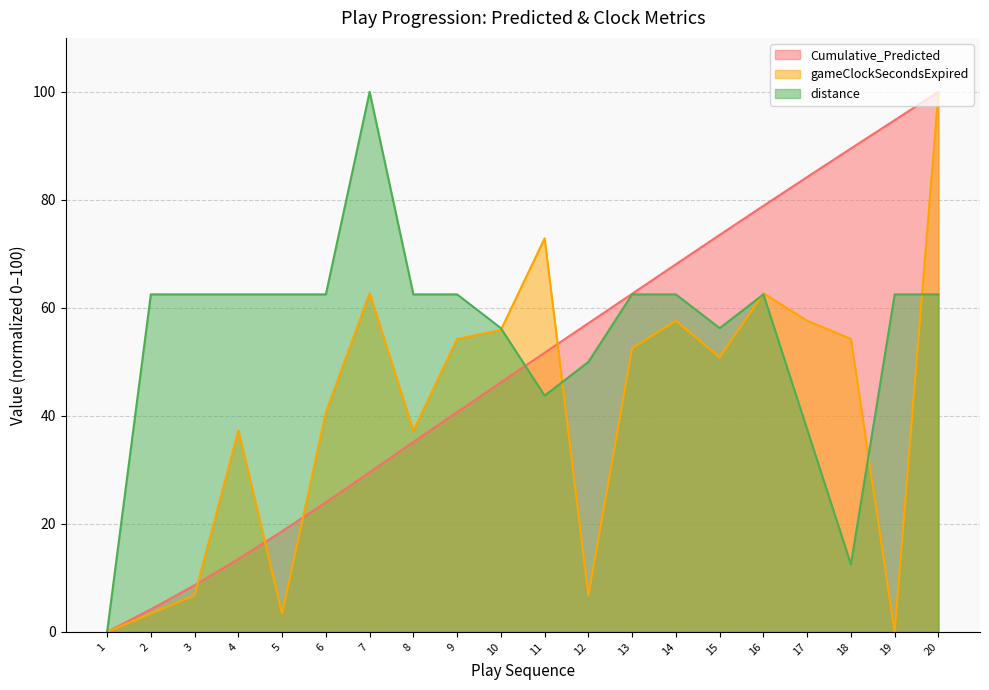

Is it true that distance equals 62.5 at 20?

True